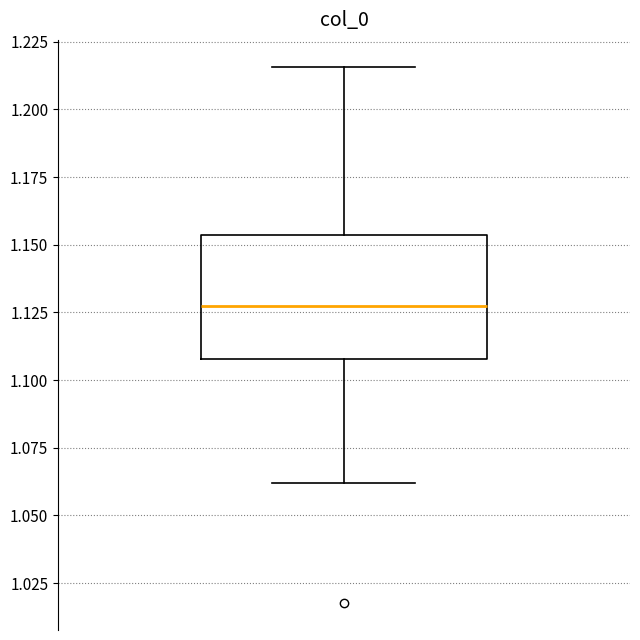

Read this box plot against the y-axis: the position of the median line, the range covered by the box, and the ends of both whiskers. The values are not printed on the chart, so give them approximately, as read against the axis.

median 1.130, box 1.110 to 1.155, whiskers 1.060 to 1.215